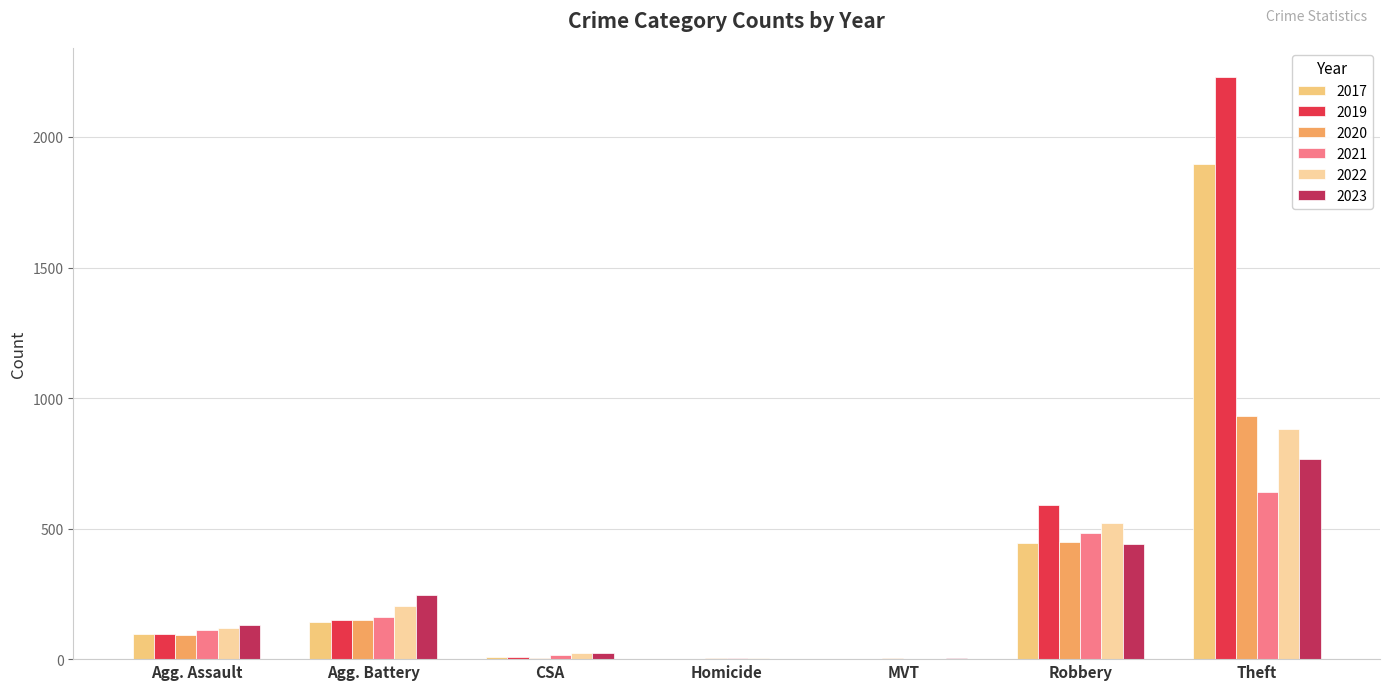

True or false: 2023 has a value of 244 at Agg. Battery.

True